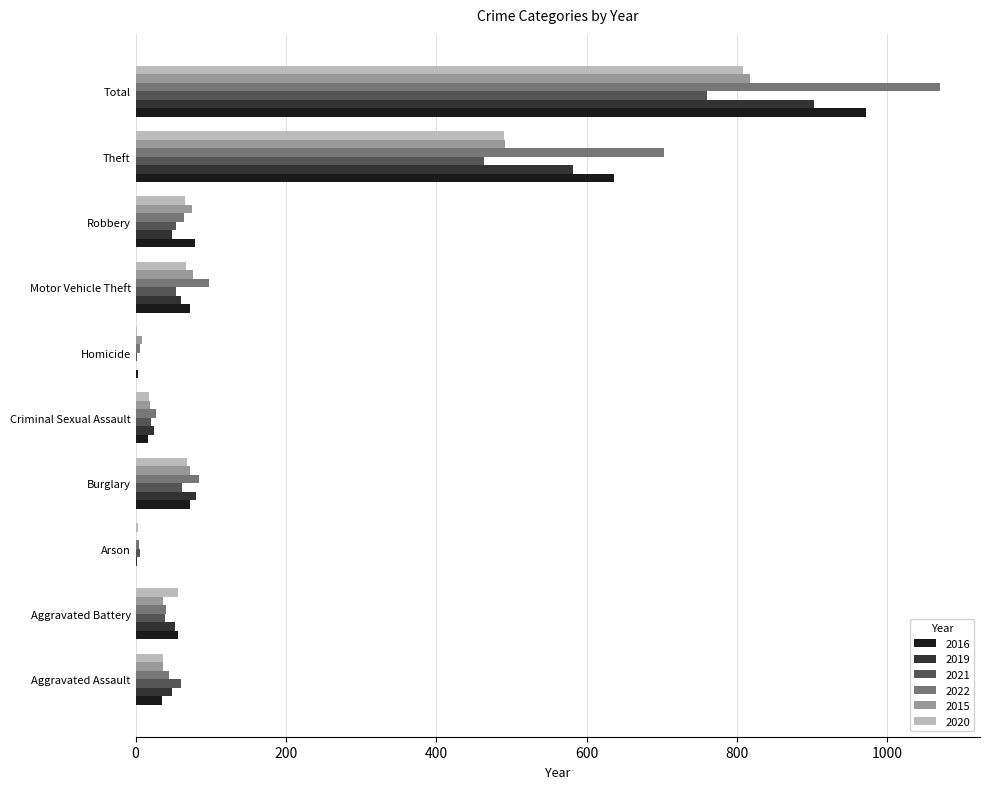

What is the maximum value shown in the chart?

1070